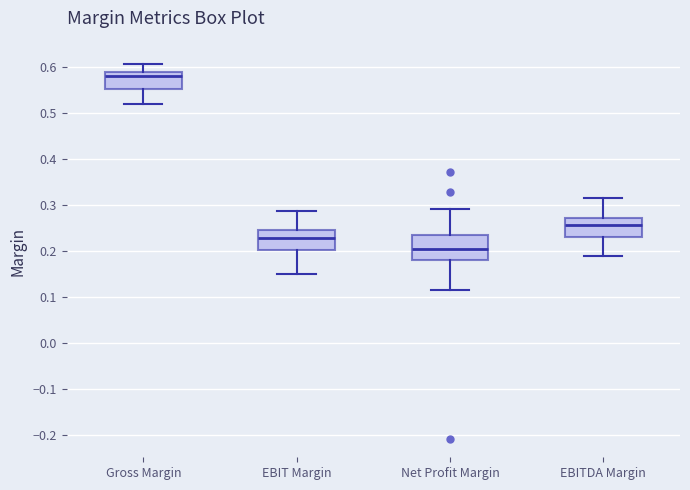

Which box's median line is the highest?

Gross Margin